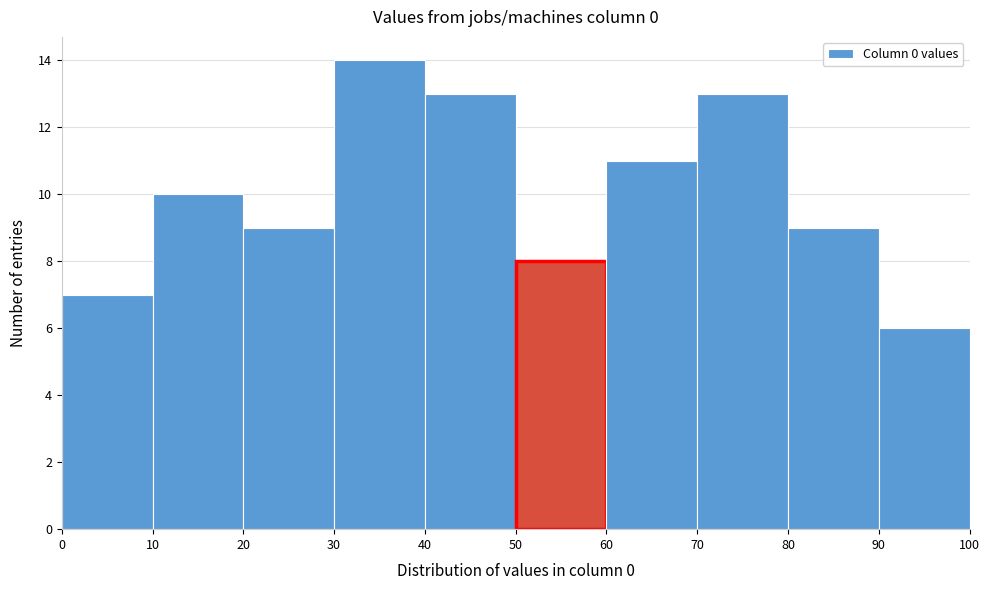

Reading left to right, transcribe this chart: for each bar, give the range it covers on the x-axis and its height. The values are not printed on the chart, so give them approximately, as read against the axis.

0 to 10: 7
10 to 20: 10
20 to 30: 9
30 to 40: 14
40 to 50: 13
50 to 60: 8
60 to 70: 11
70 to 80: 13
80 to 90: 9
90 to 100: 6